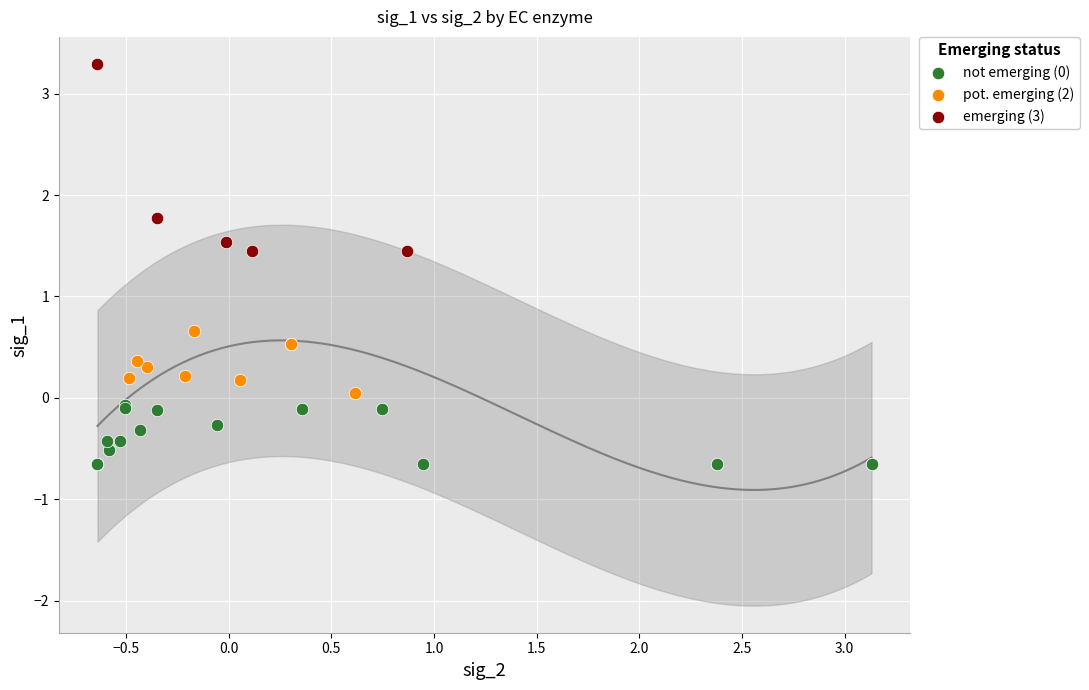

Which series reaches the maximum Y coordinate?

emerging (3)